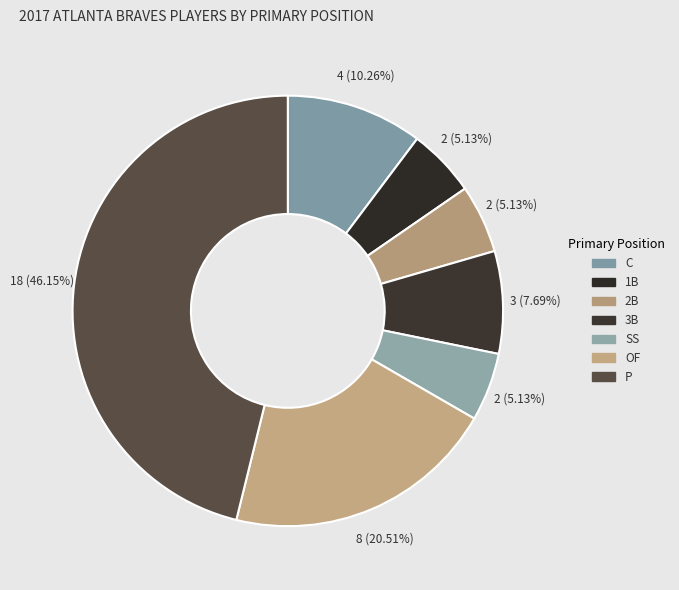

What is the change in value from C to SS?

-2